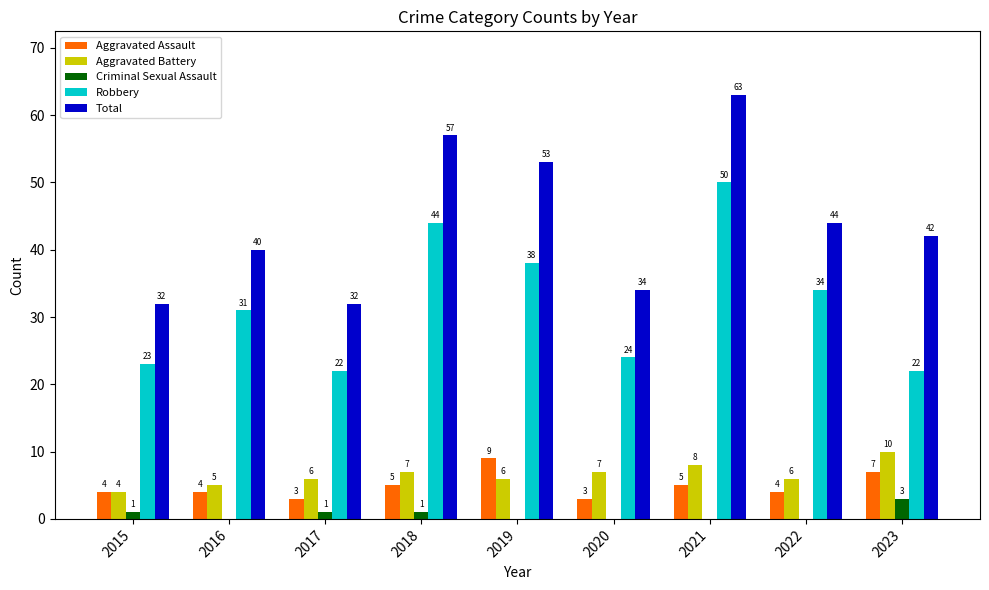

Which series changed the most between 2015 and 2018?

Total